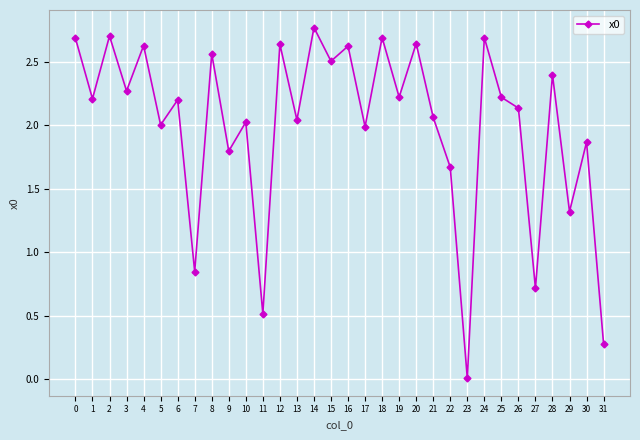

Which has a higher value, 12 or 6?

12